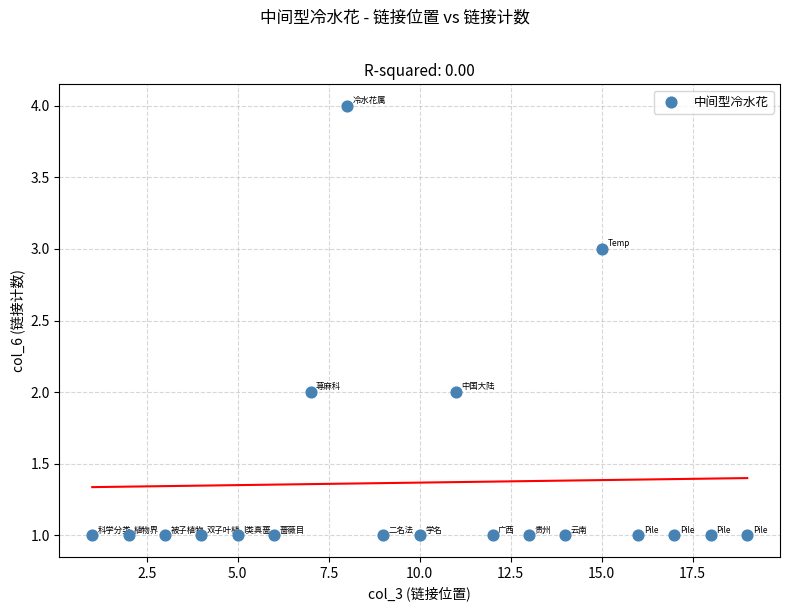

What is the range of Y values (max minus min)?

3